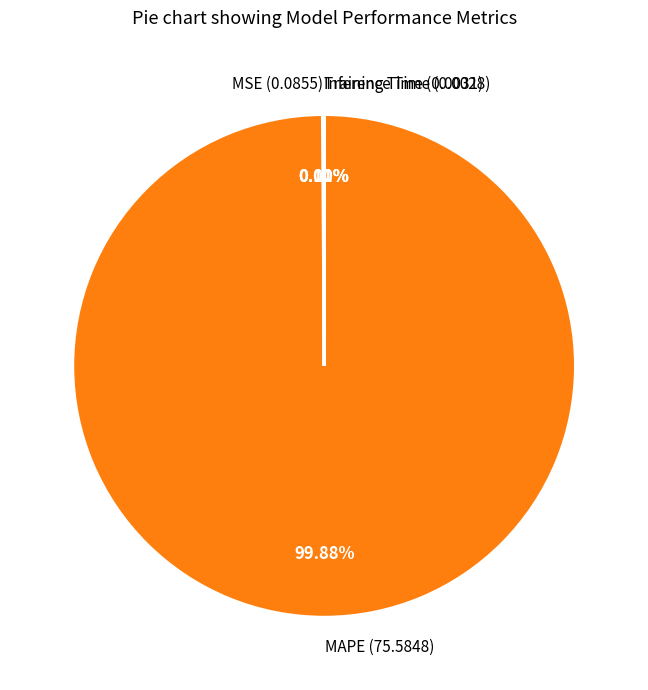

The MAPE slice represents 90% of the pie. True or false?

False